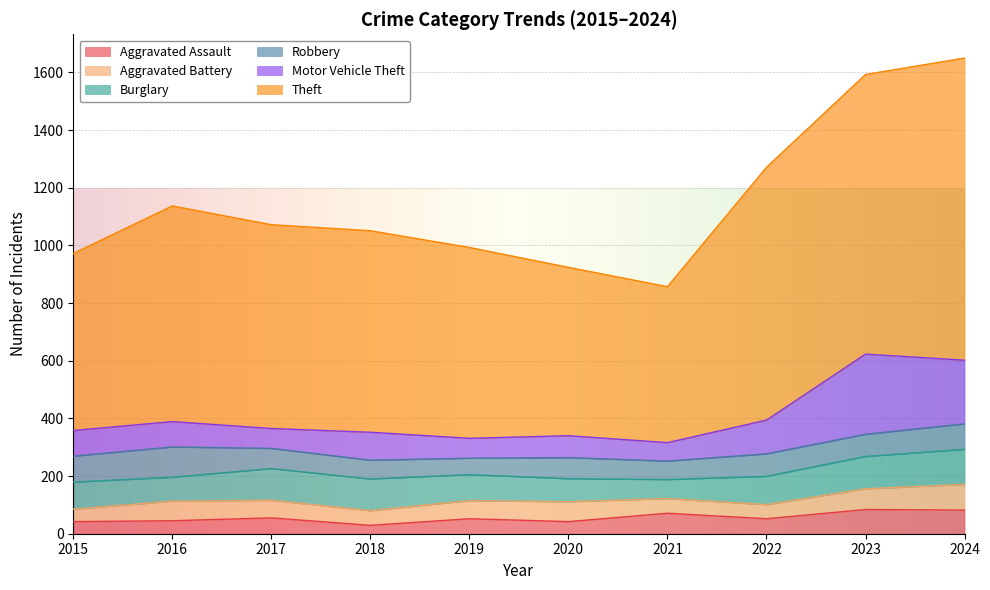

Does the chart display data point markers on the line(s)?

No